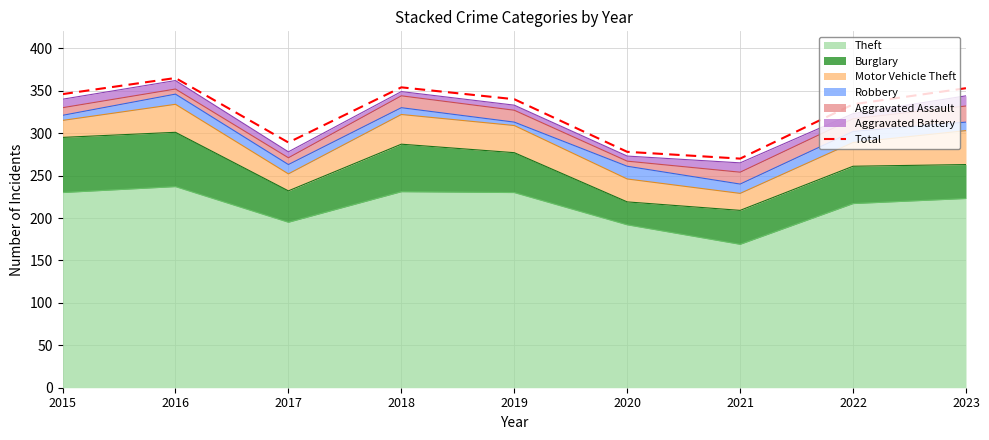

True or false: there are more than 1 points higher than both neighbors.

True